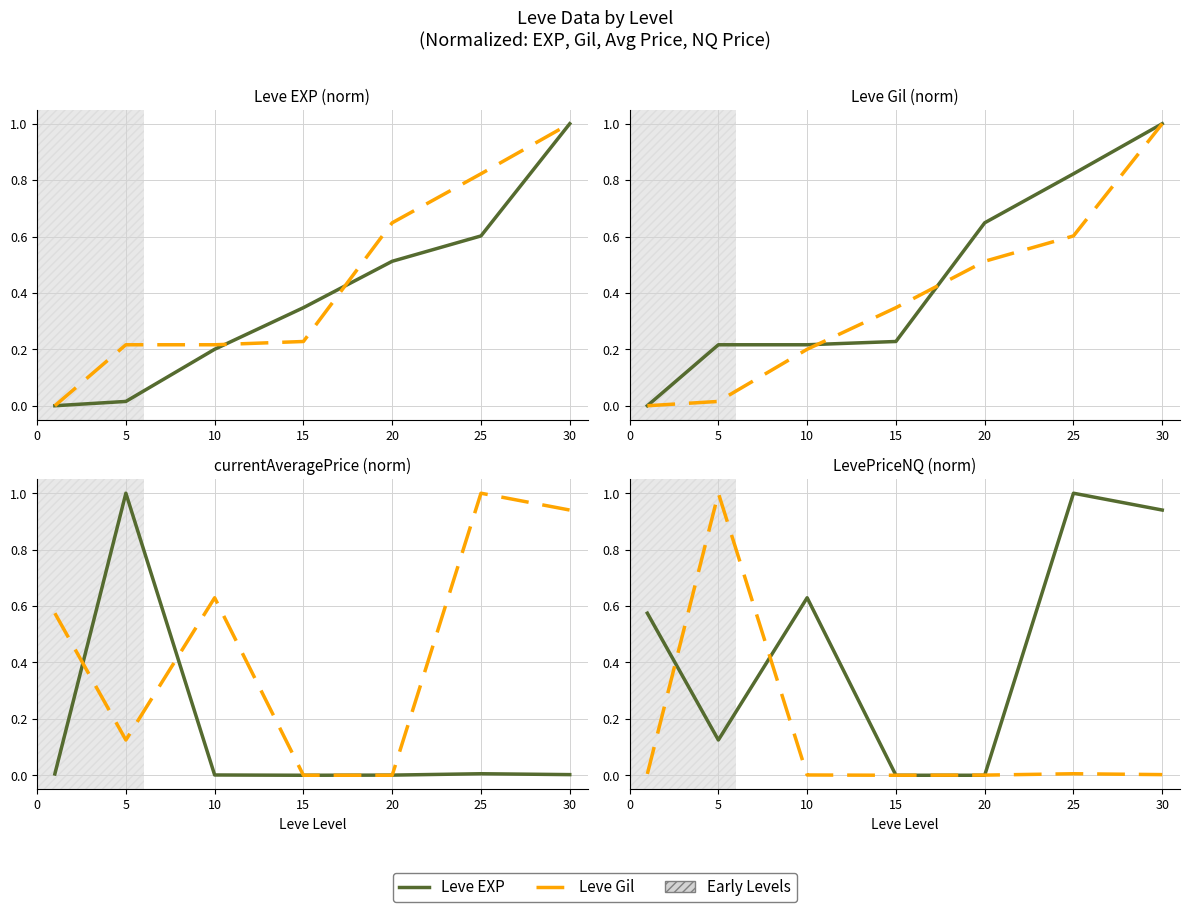

Between 10 and 25, which is larger?

25